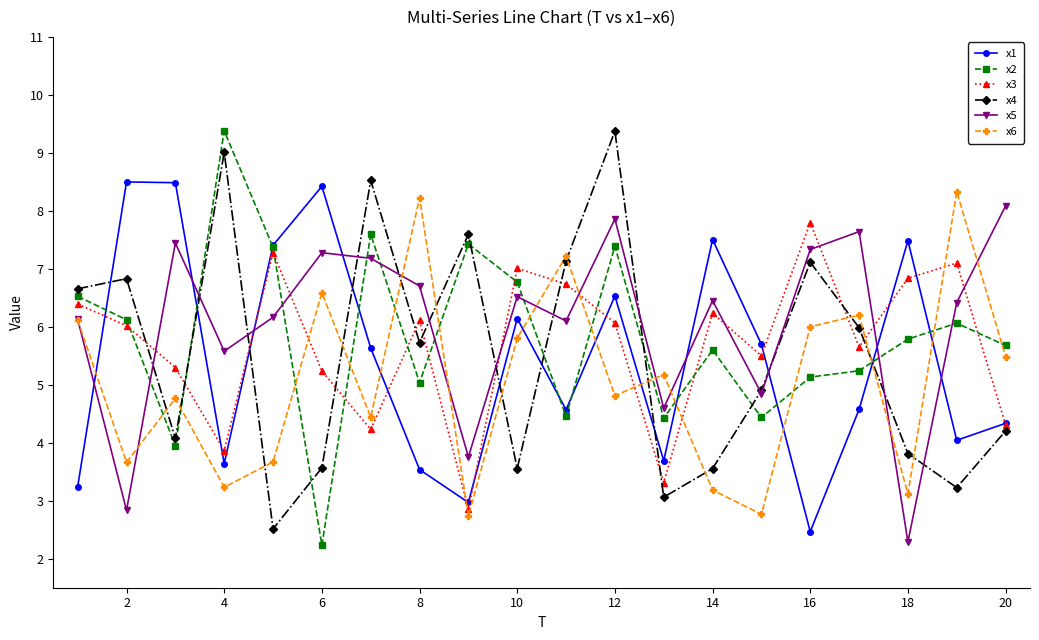

What is the minimum value for x2?

2.2